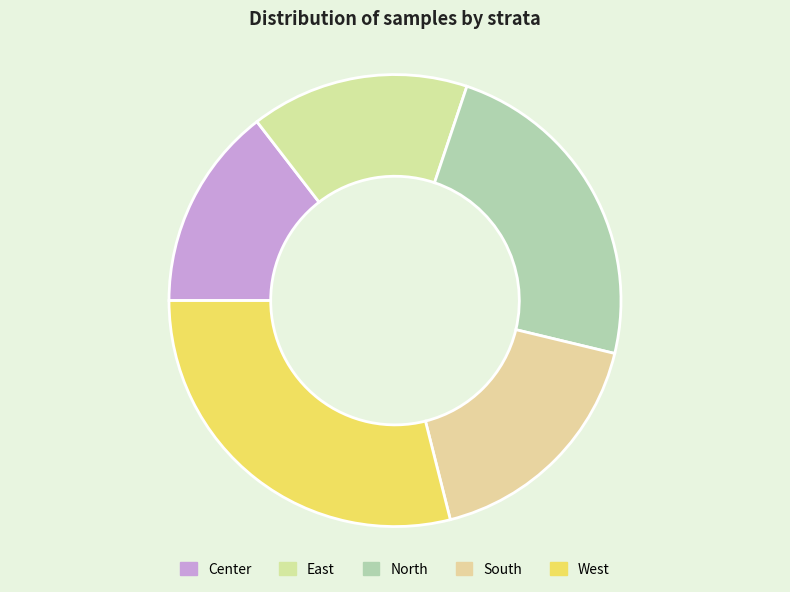

What percentage is the North slice, to the nearest percent?

24%